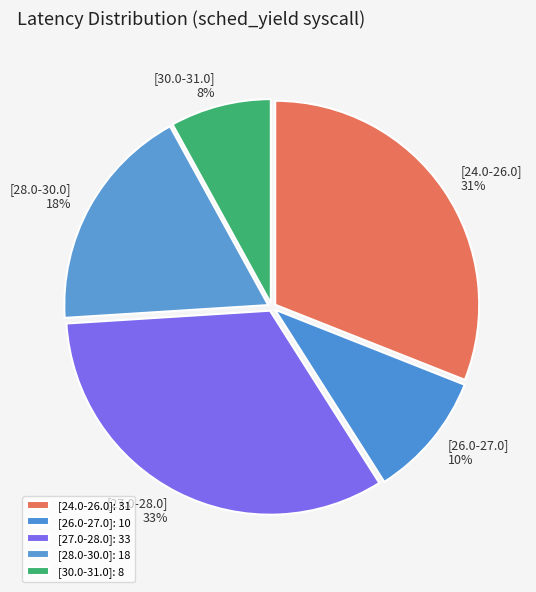

To the nearest percent, what percentage of the pie is [30.0-31.0]?

8%